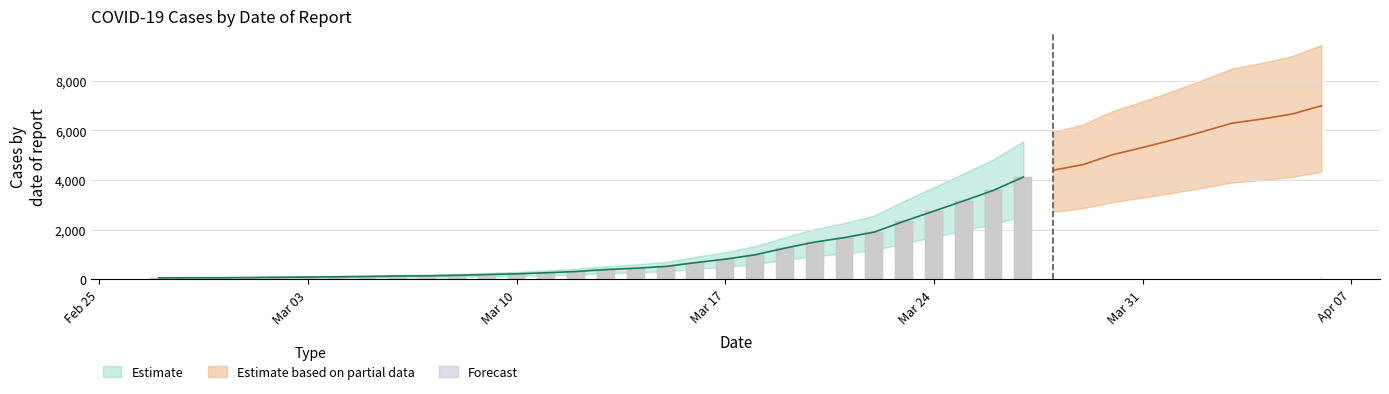

What is the ratio of the value at 2020-03-19 to the value at 2020-03-15?

2.4